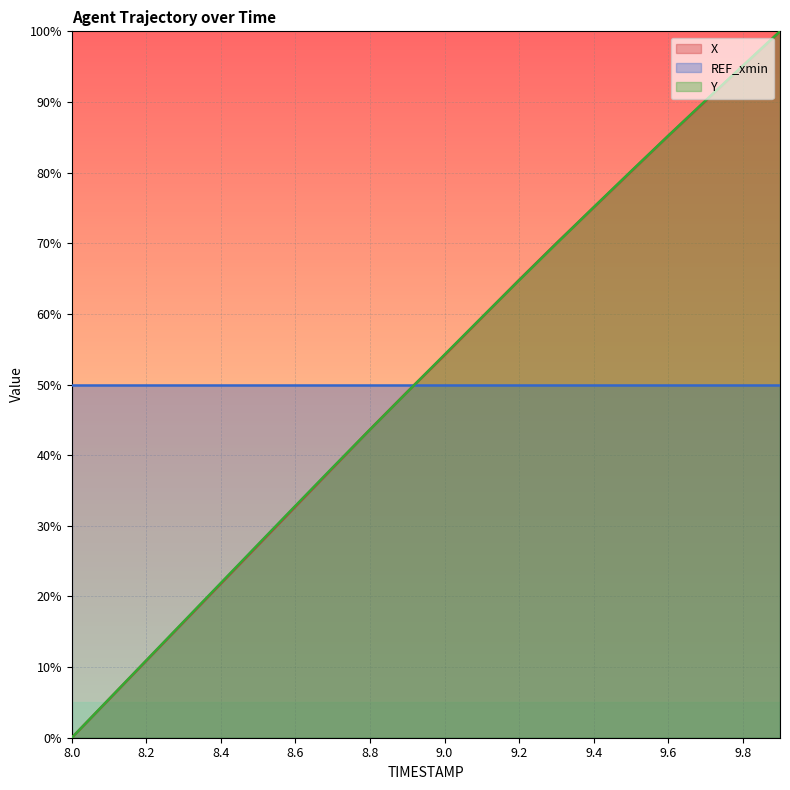

Reading left to right, extract all data points from this chart.

X: 8.0=0.0	8.1=5.5	8.2=10.9	8.3=16.4	8.4=21.8	8.5=27.3	8.6=32.7	8.7=38.2	8.8=43.6	8.9=49.0	9.0=54.2	9.1=59.5	9.2=64.8	9.3=70.0	9.4=75.1	9.5=80.1	9.6=85.2	9.7=90.1	9.8=95.1	9.9=100.0
Y: 8.0=0.0	8.1=5.5	8.2=11.0	8.3=16.4	8.4=21.9	8.5=27.4	8.6=32.8	8.7=38.3	8.8=43.6	8.9=48.9	9.0=54.2	9.1=59.5	9.2=64.8	9.3=70.0	9.4=75.1	9.5=80.2	9.6=85.2	9.7=90.2	9.8=95.1	9.9=100.0